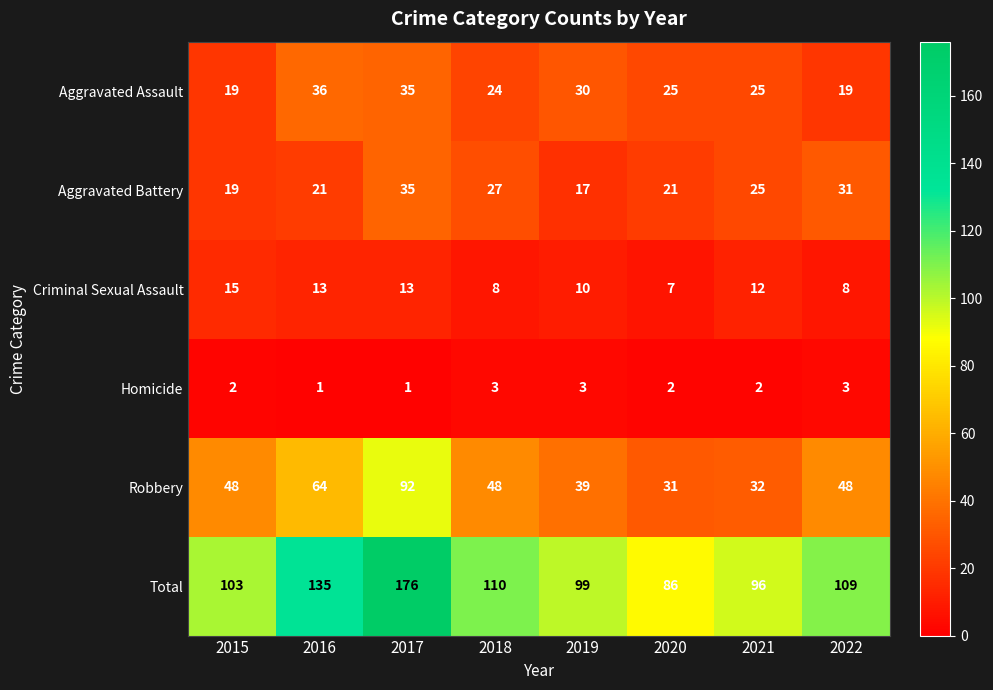

What is the spread (max minus min) of values at 2016?

134